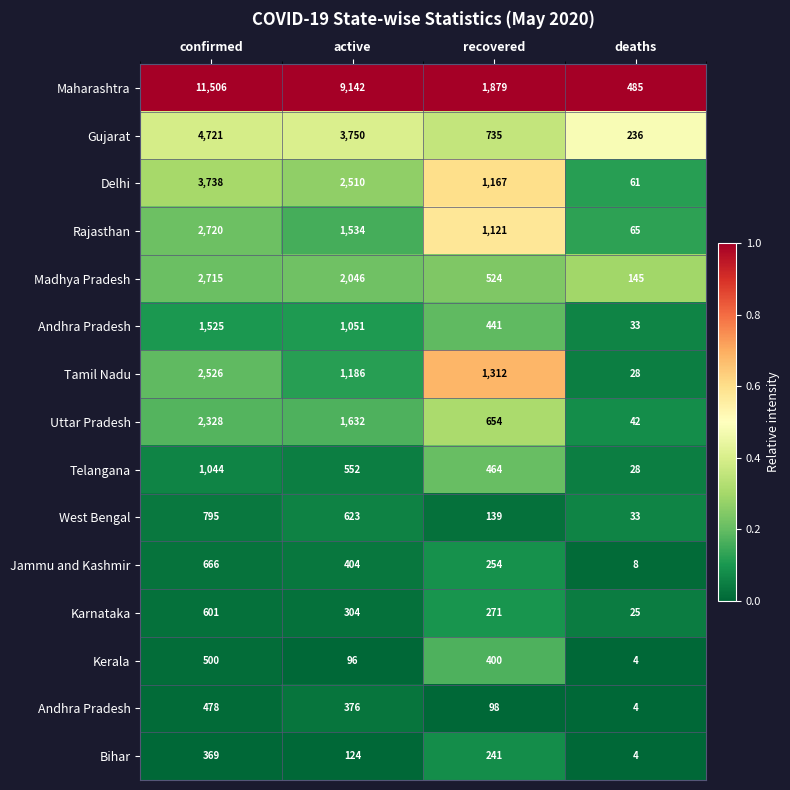

Which label corresponds to the largest value in the chart?

confirmed